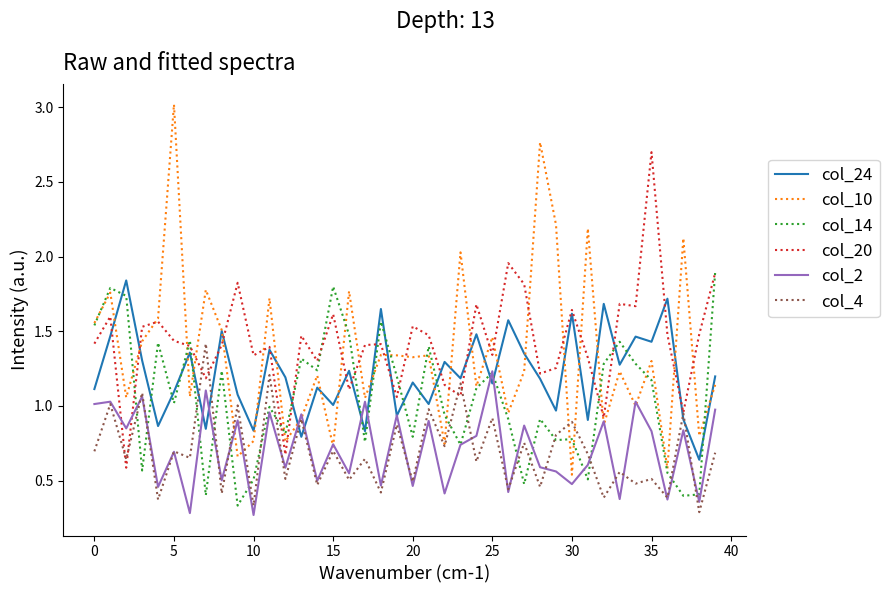

Which series ends up on top after the final intersection of col_14 and col_4?

col_14